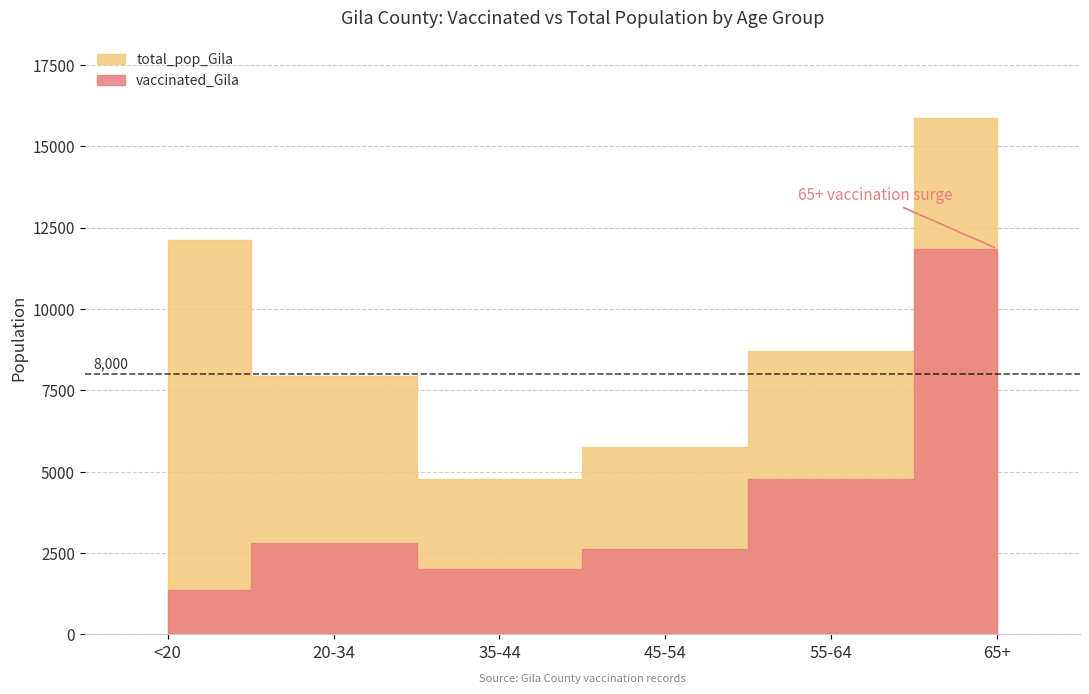

Rank the series at 55-64 from highest to lowest value.

total_pop_Gila, vaccinated_Gila